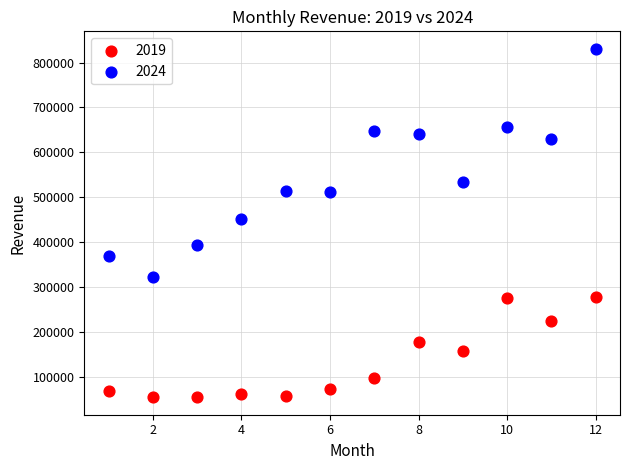

Which series reaches the minimum Y coordinate?

2019